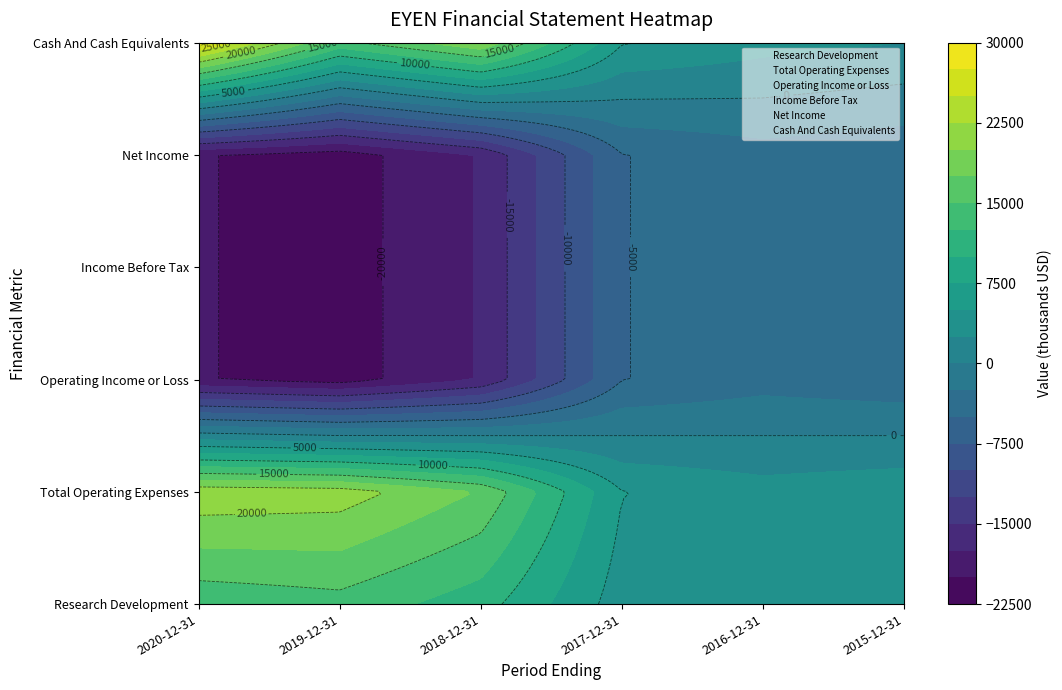

Reading left to right, list all the values displayed in this chart.

Research Development: 2020-12-31=13200	2019-12-31=14100	2018-12-31=11100	2017-12-31=3800	2016-12-31=3000	2015-12-31=2800
Total Operating Expenses: 2020-12-31=21800	2019-12-31=21300	2018-12-31=17300	2017-12-31=5100	2016-12-31=3500	2015-12-31=4300
Operating Income or Loss: 2020-12-31=-19800	2019-12-31=-21200	2018-12-31=-17300	2017-12-31=-5100	2016-12-31=-3500	2015-12-31=-4300
Income Before Tax: 2020-12-31=-19800	2019-12-31=-21200	2018-12-31=-17300	2017-12-31=-5100	2016-12-31=-3500	2015-12-31=-4300
Net Income: 2020-12-31=-19800	2019-12-31=-21200	2018-12-31=-17300	2017-12-31=-5100	2016-12-31=-3500	2015-12-31=-4300
Cash And Cash Equivalents: 2020-12-31=28400	2019-12-31=14200	2018-12-31=19700	2017-12-31=5200	2016-12-31=3400	2015-12-31=2500